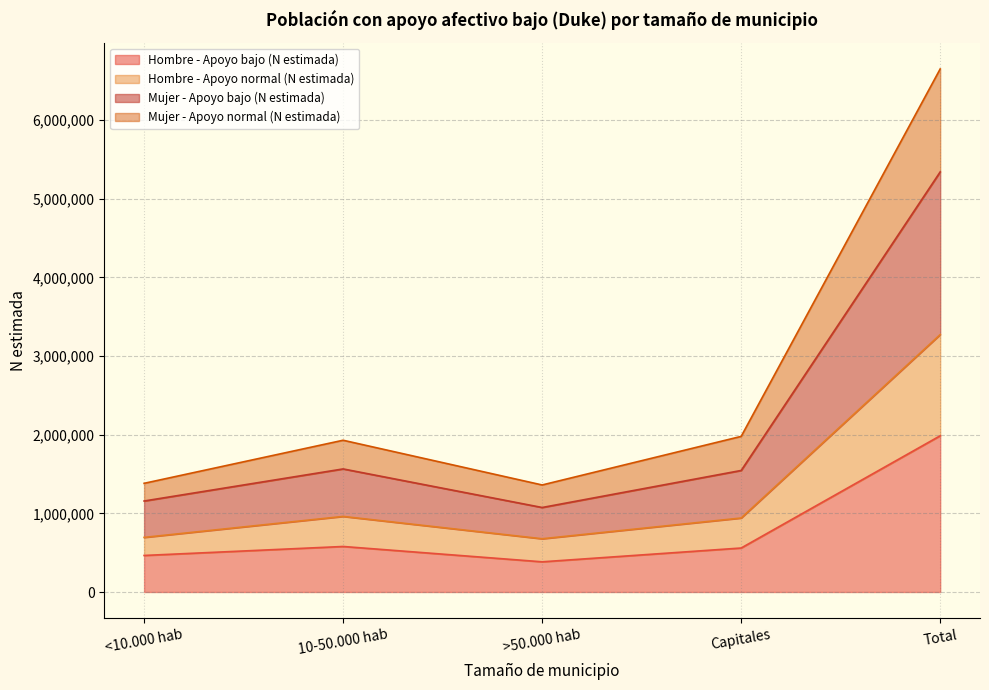

At which category is the sum across all series the highest?

Total